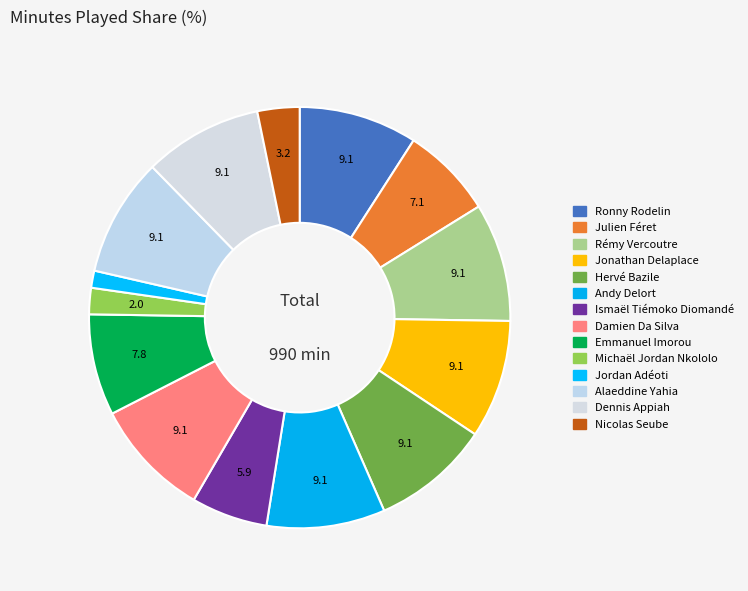

How many slices are in this pie chart?

14